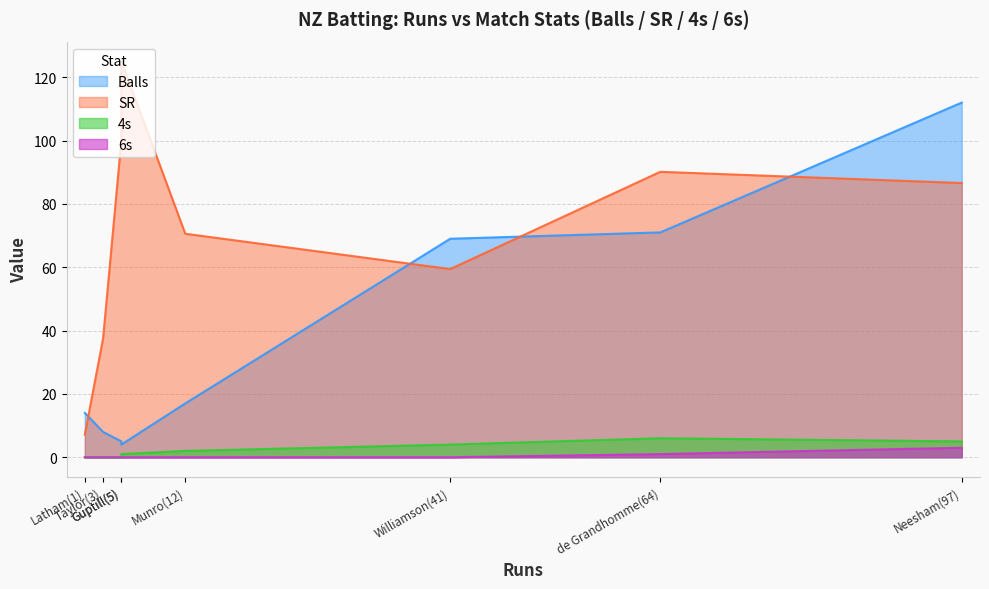

Reading left to right, list all the values displayed in this chart.

Balls: Guptill(5)=4.0	Munro(12)=17.0	Williamson(41)=69.0	Taylor(3)=8.0	Latham(1)=14.0	Neesham(97)=112.0	de Grandhomme(64)=71.0	Santner(5)=5.0
SR: Guptill(5)=125.0	Munro(12)=70.6	Williamson(41)=59.4	Taylor(3)=37.5	Latham(1)=7.1	Neesham(97)=86.6	de Grandhomme(64)=90.1	Santner(5)=100.0
4s: Guptill(5)=1.0	Munro(12)=2.0	Williamson(41)=4.0	Taylor(3)=0.0	Latham(1)=0.0	Neesham(97)=5.0	de Grandhomme(64)=6.0	Santner(5)=0.0
6s: Guptill(5)=0.0	Munro(12)=0.0	Williamson(41)=0.0	Taylor(3)=0.0	Latham(1)=0.0	Neesham(97)=3.0	de Grandhomme(64)=1.0	Santner(5)=0.0